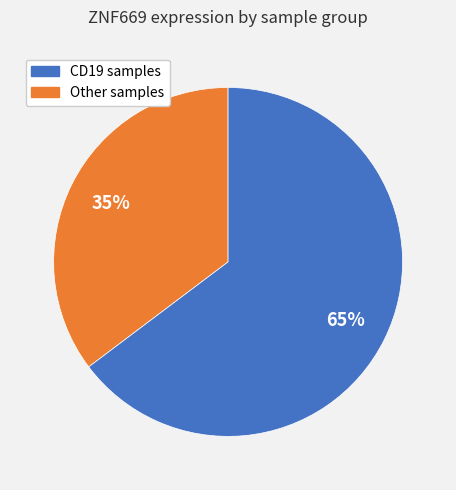

To the nearest percent, what is the average slice percentage?

50%